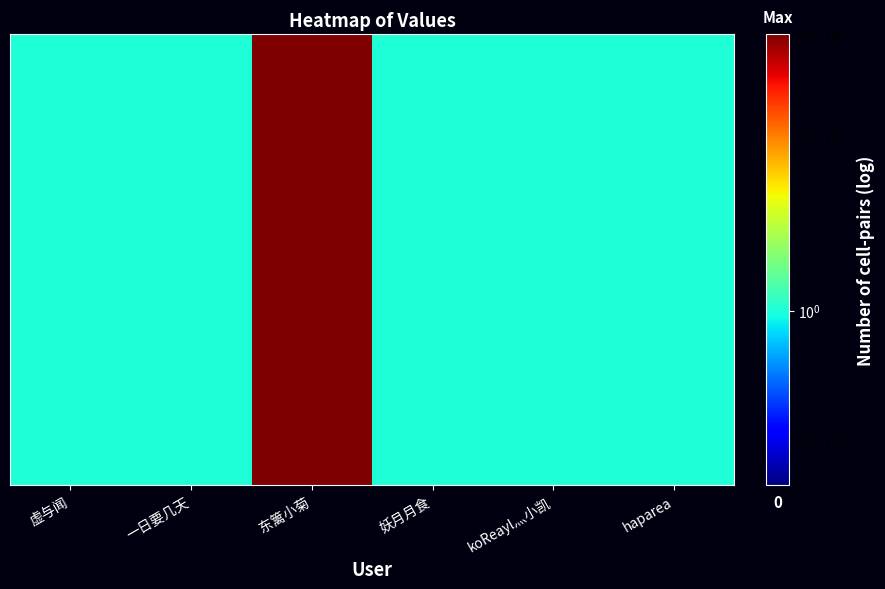

What is the approximate value at 妖月月食?

1